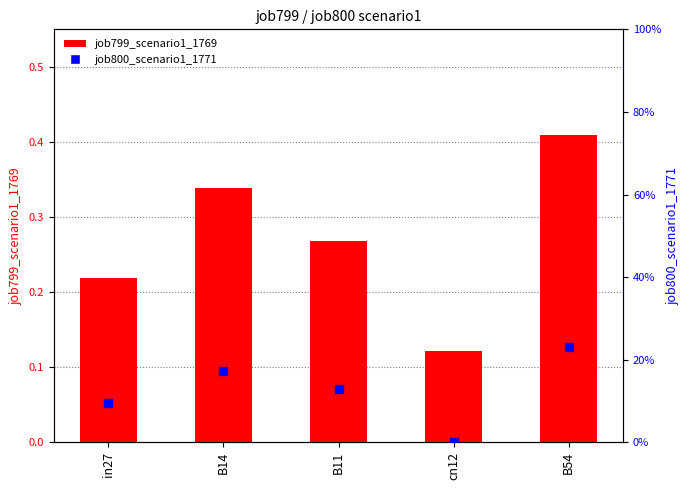

Which series reaches the minimum Y coordinate?

job800_scenario1_1771